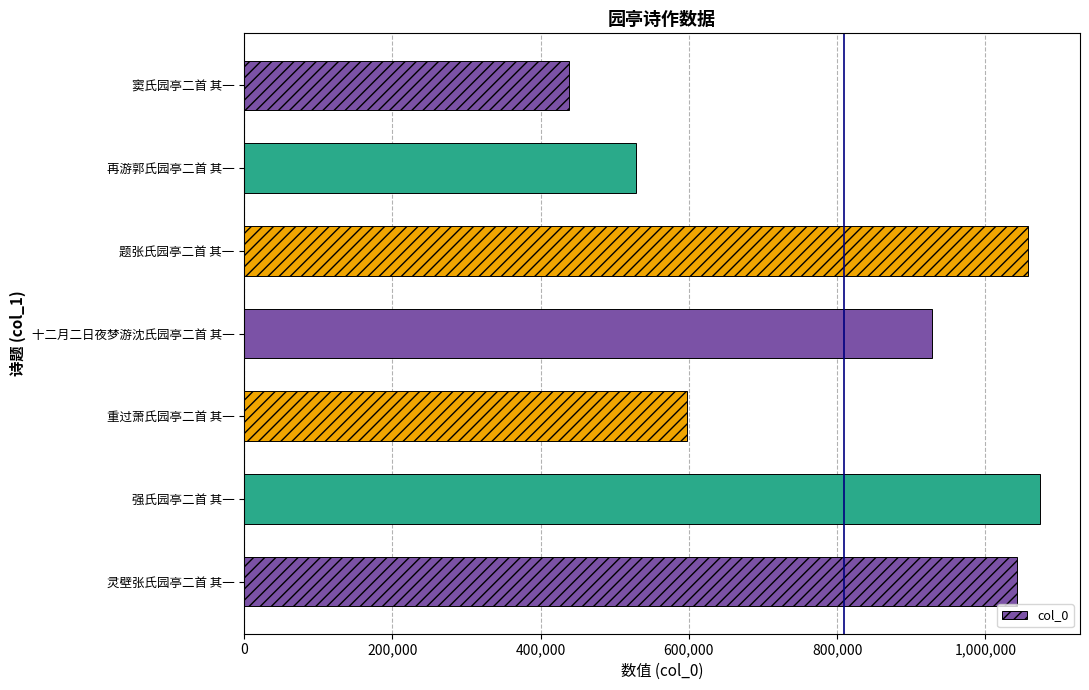

List the labels in order of value, largest first.

强氏园亭二首 其一, 题张氏园亭二首 其一, 灵壁张氏园亭二首 其一, 十二月二日夜梦游沈氏园亭二首 其一, 重过萧氏园亭二首 其一, 再游郭氏园亭二首 其一, 窦氏园亭二首 其一